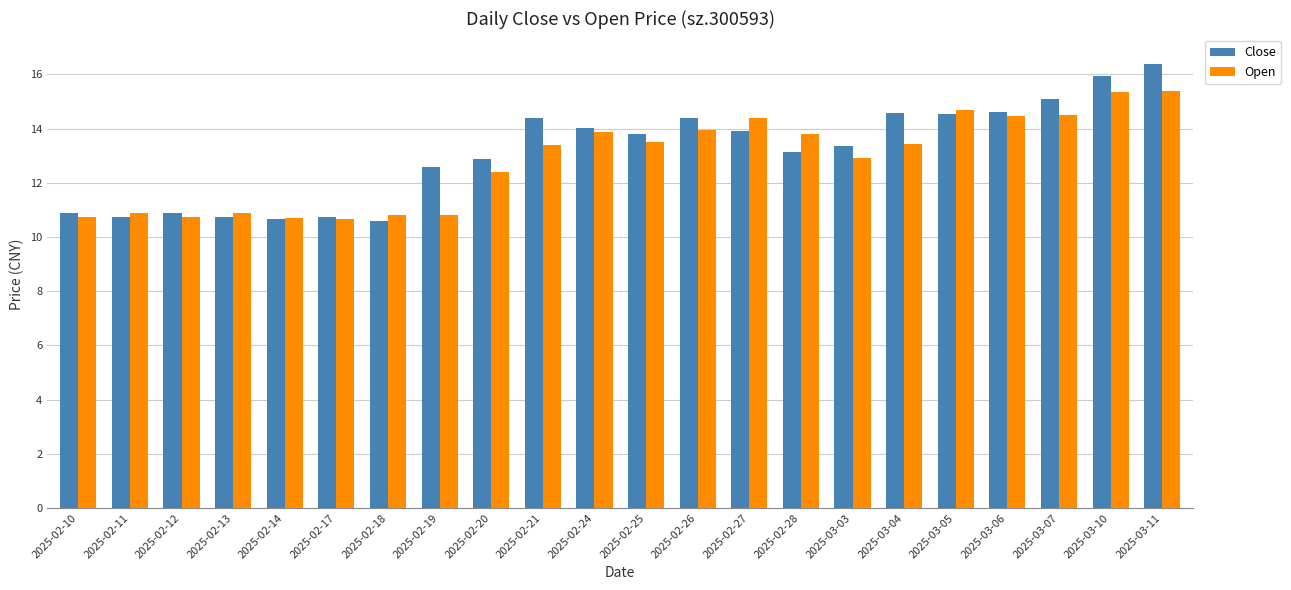

True or false: Open has a value of 15.3 at 2025-03-10.

True